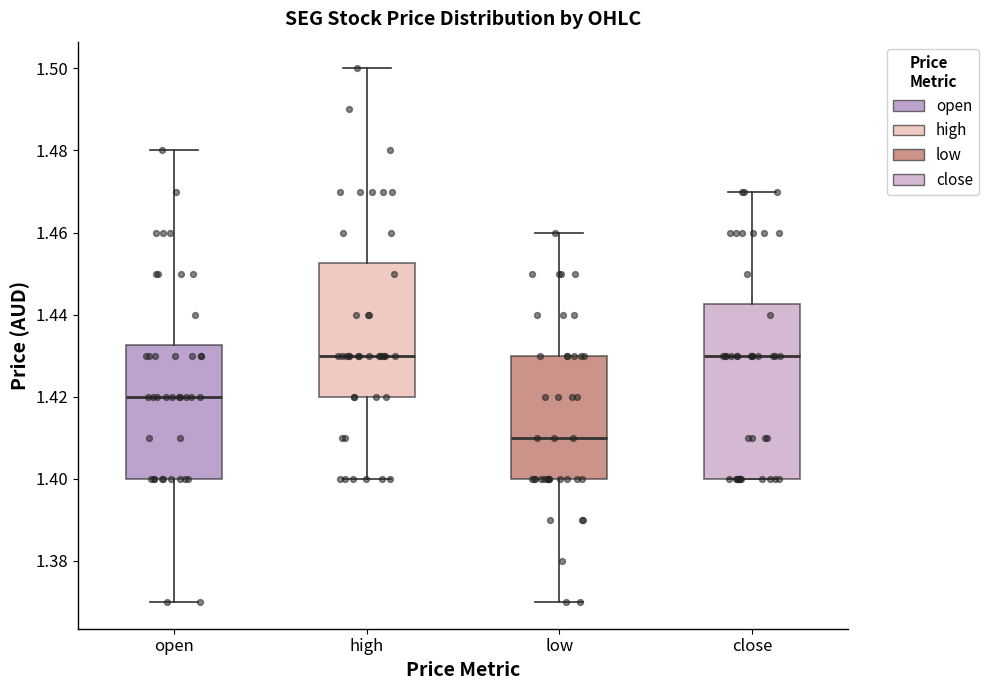

Which box is the tallest, from its lower edge to its upper edge?

close